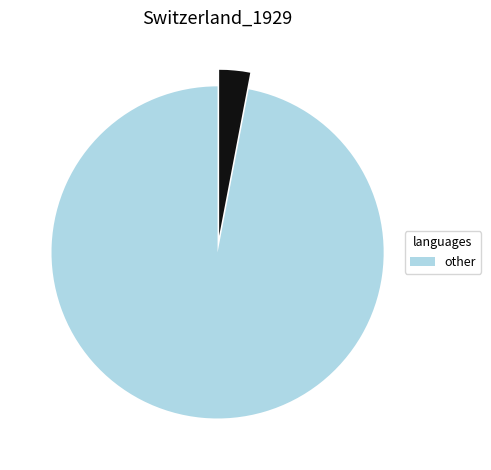

Is there any slice that represents more than half of the pie?

Yes